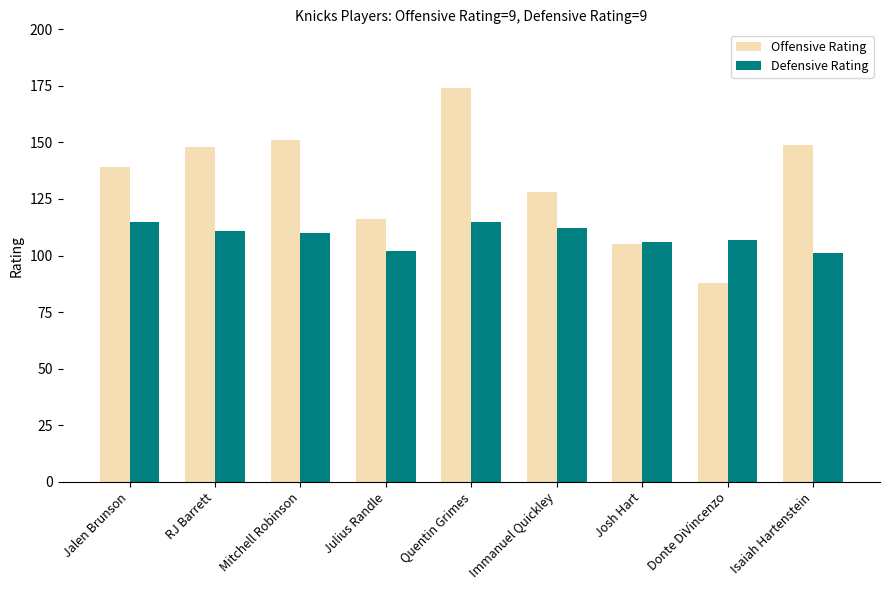

Rank the series at Mitchell Robinson from highest to lowest value.

Offensive Rating, Defensive Rating